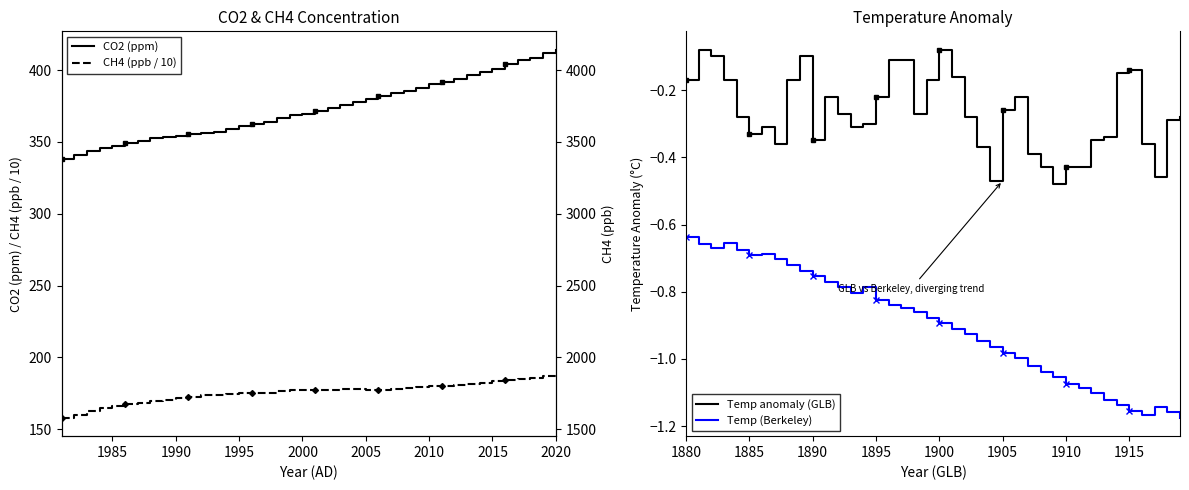

True or false: Temp (Berkeley) and Temp anomaly (GLB) intersect in this chart.

False